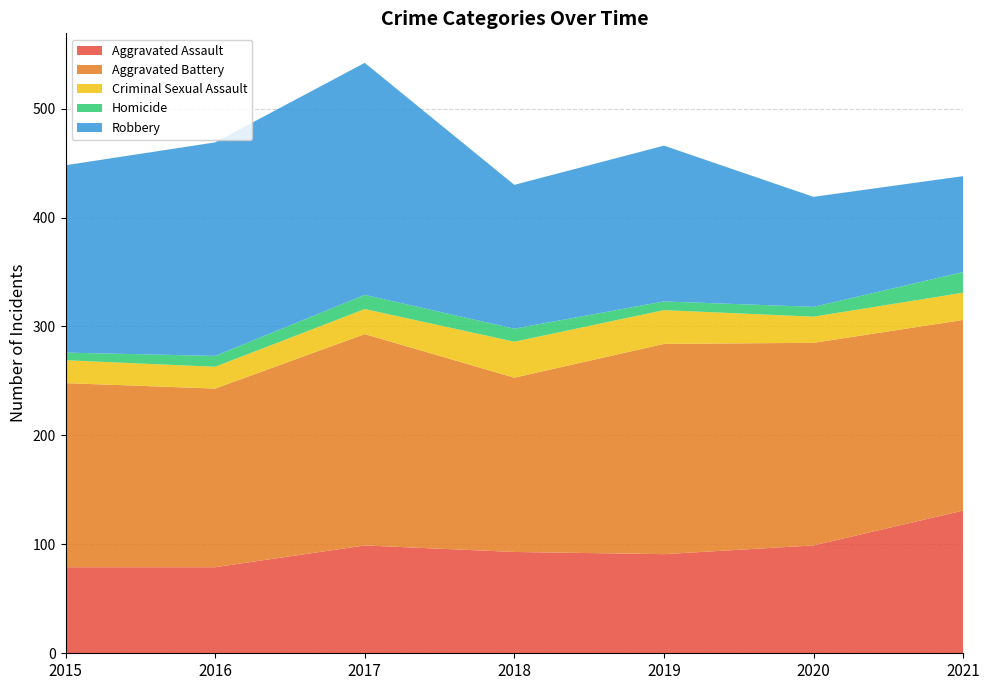

Reading right to left, what are all the values shown in this chart?

Aggravated Assault: 131	99	91	93	99	79	79
Aggravated Battery: 175	186	193	160	194	164	169
Criminal Sexual Assault: 25	24	31	33	23	20	21
Homicide: 19	9	8	12	13	10	7
Robbery: 88	101	143	132	213	196	172